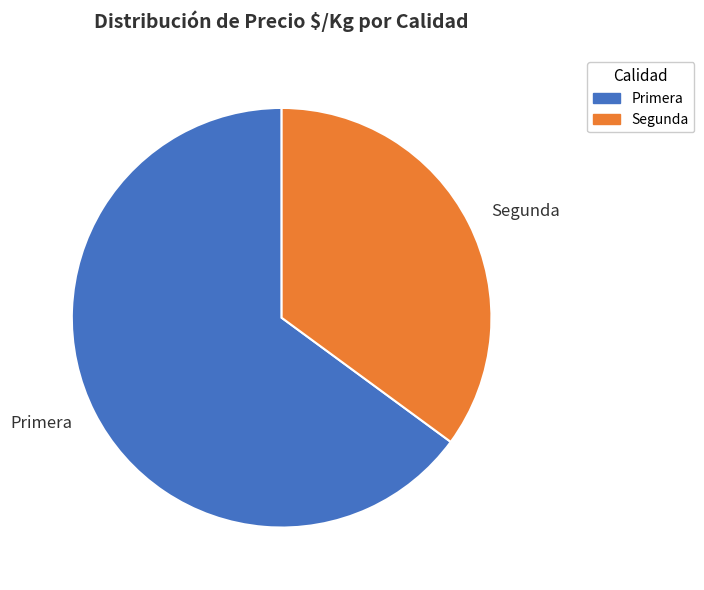

Count the number of slices in the pie.

2